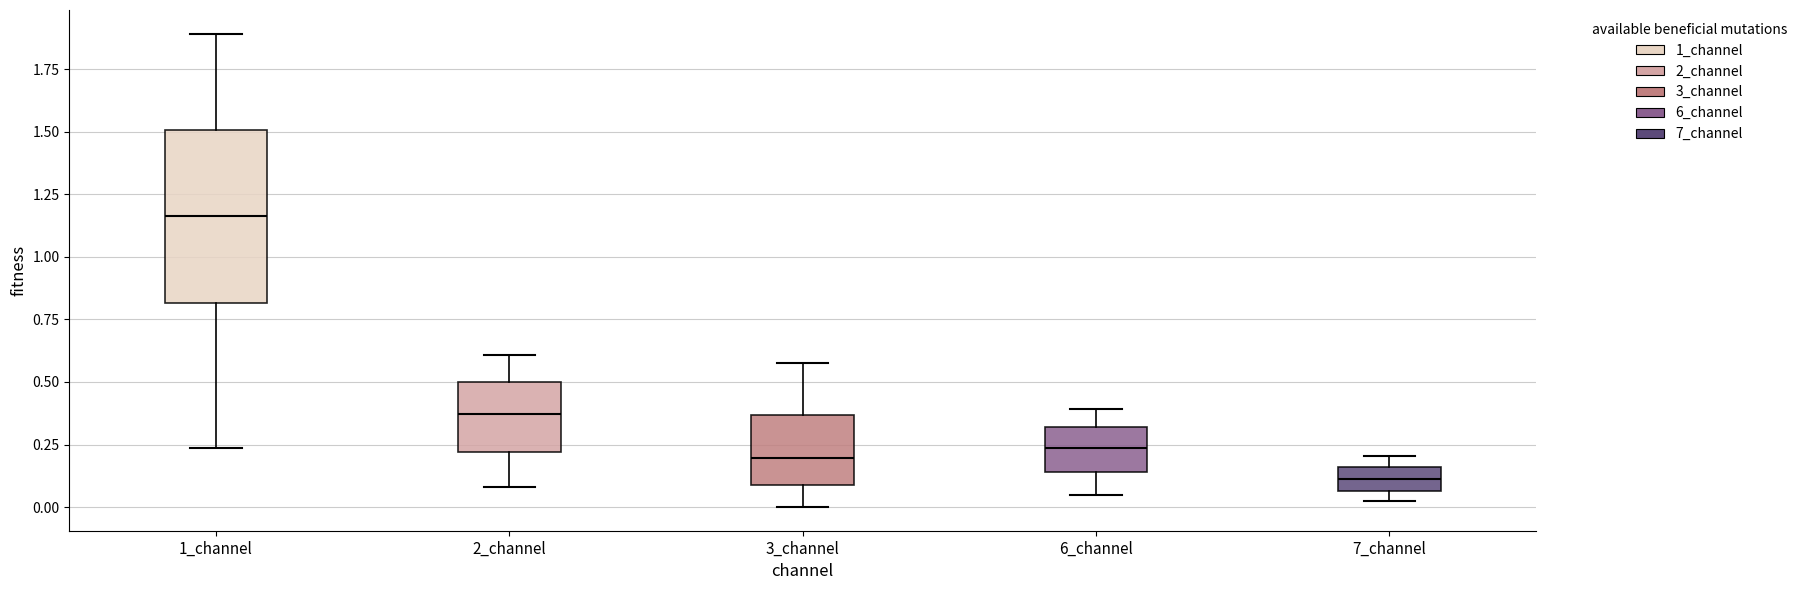

Reading left to right, read every box against the y-axis: the position of its median line, the range the box covers, and the ends of its whiskers. The values are not printed on the chart, so give them approximately, as read against the axis.

1_channel: median 1.15, box 0.80 to 1.50, whiskers 0.25 to 1.90
2_channel: median 0.35, box 0.20 to 0.50, whiskers 0.10 to 0.60
3_channel: median 0.20, box 0.10 to 0.35, whiskers 0.00 to 0.55
6_channel: median 0.25, box 0.15 to 0.30, whiskers 0.05 to 0.40
7_channel: median 0.10, box 0.05 to 0.15, whiskers 0.00 to 0.20